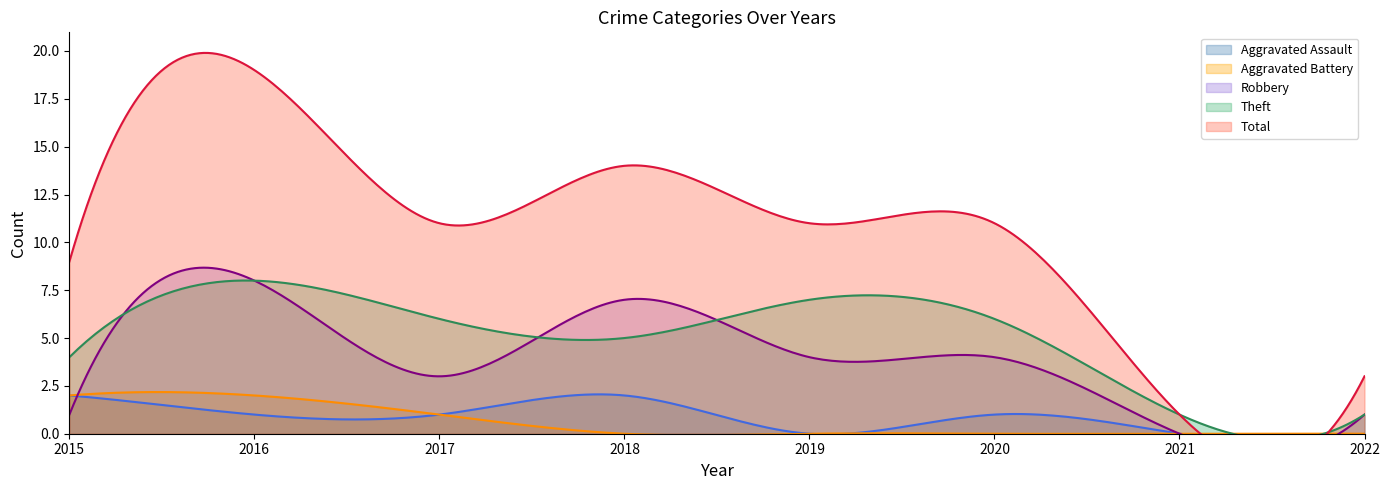

Where is the first local minimum for Total?

2017